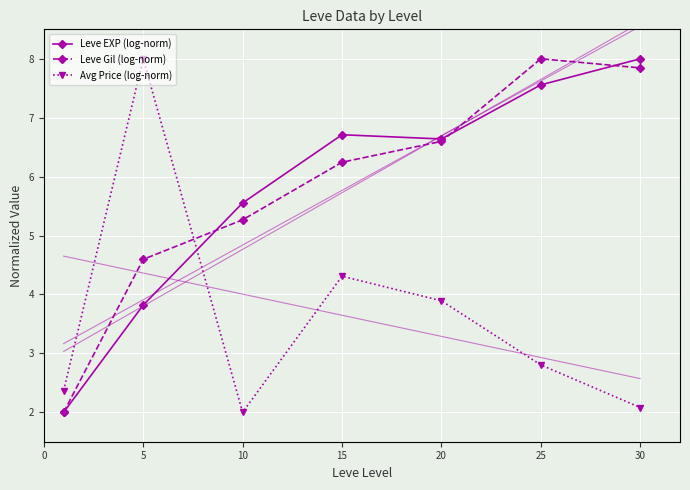

At which label does Leve Gil (log-norm) first exceed 6?

15